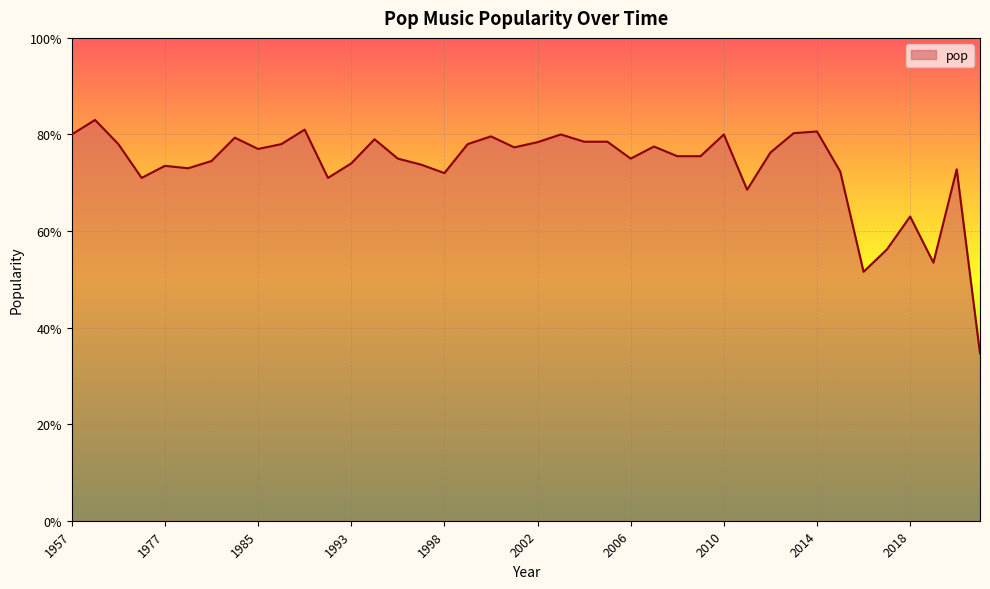

What is the difference between the maximum and minimum values?

48.4